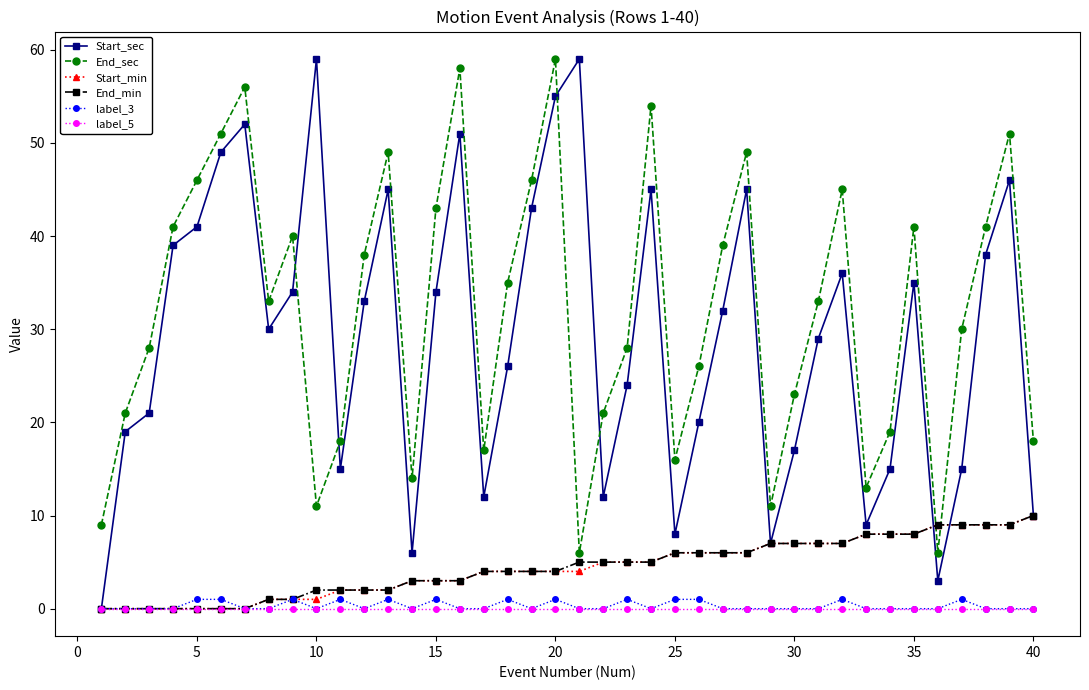

True or false: End_min and End_sec cross at least once.

True